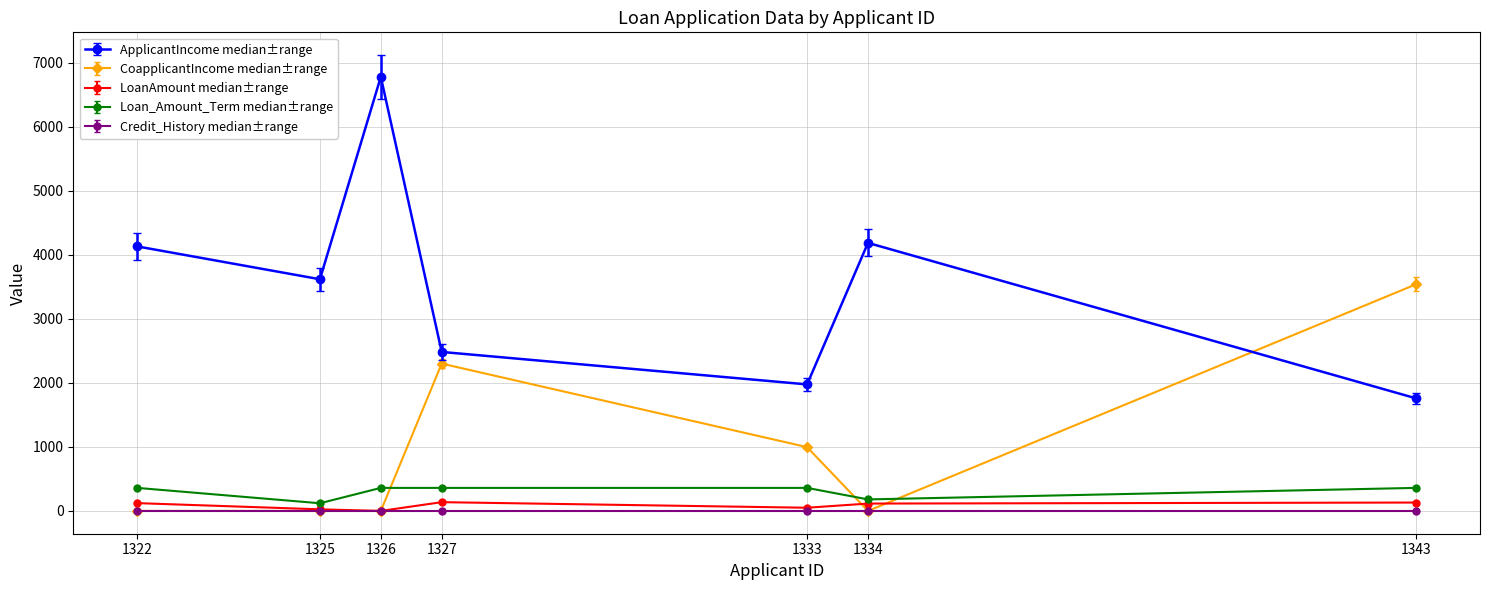

How many data points does each series have?

7